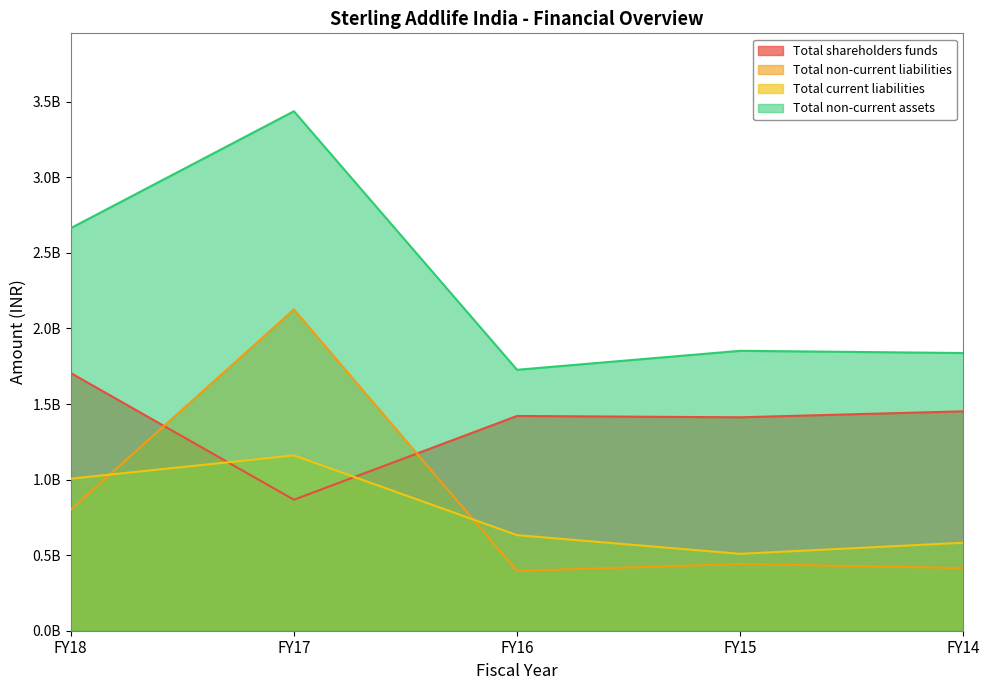

Is it true that Total current liabilities equals 1044727606.5 at FY14?

False